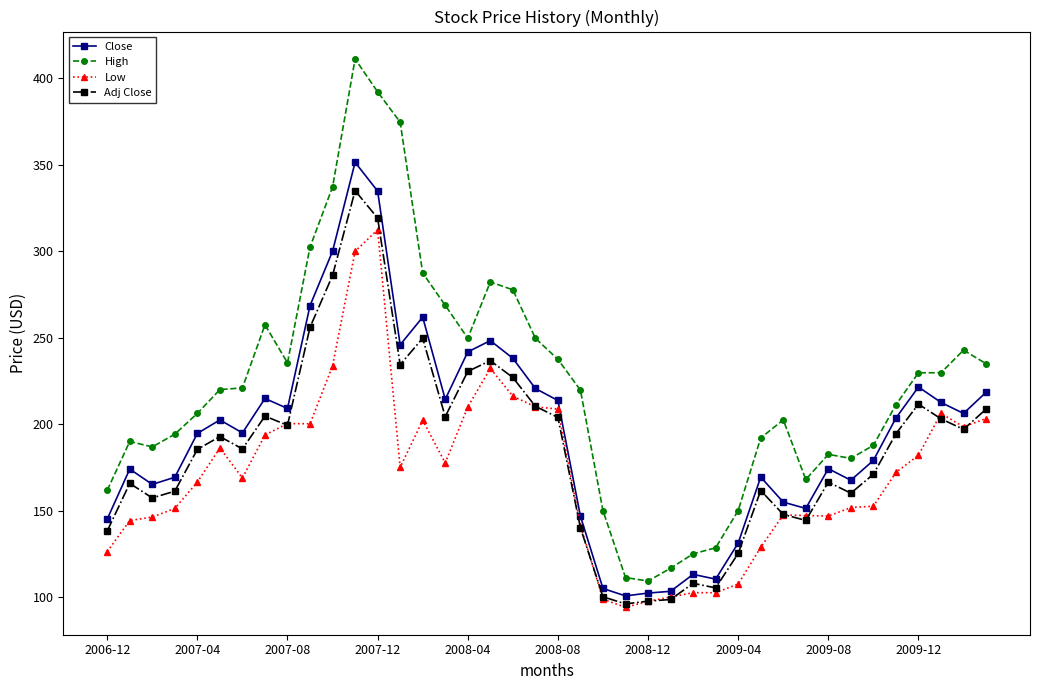

True or false: Close has more than 0 points higher than both neighbors.

True